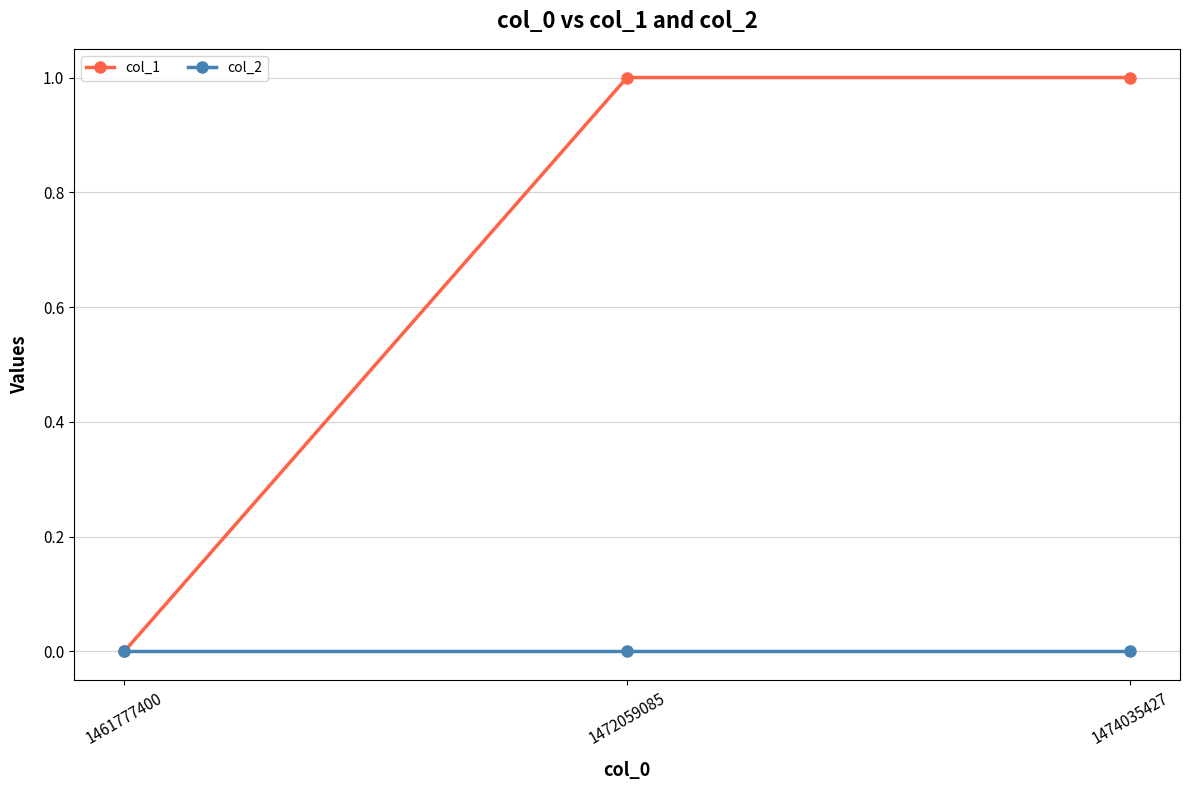

What is the greatest value displayed?

1